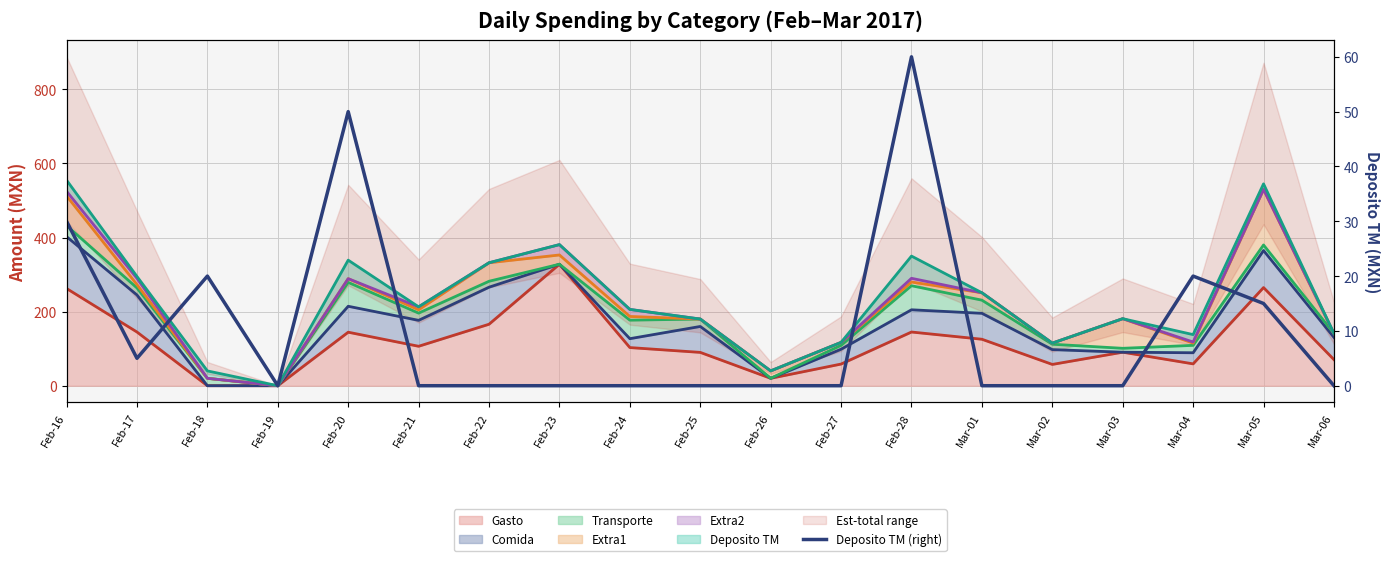

True or false: the data shows 20 at Feb-18.

True